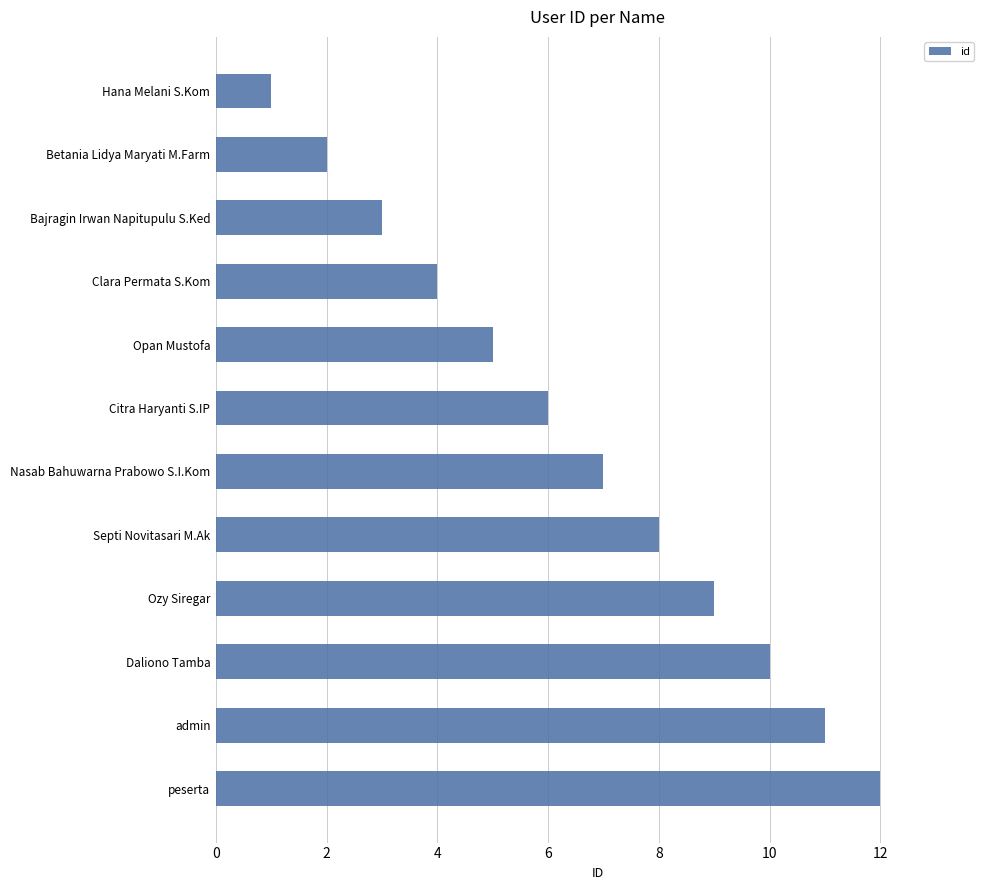

What position from the top is Citra Haryanti S.IP?

6